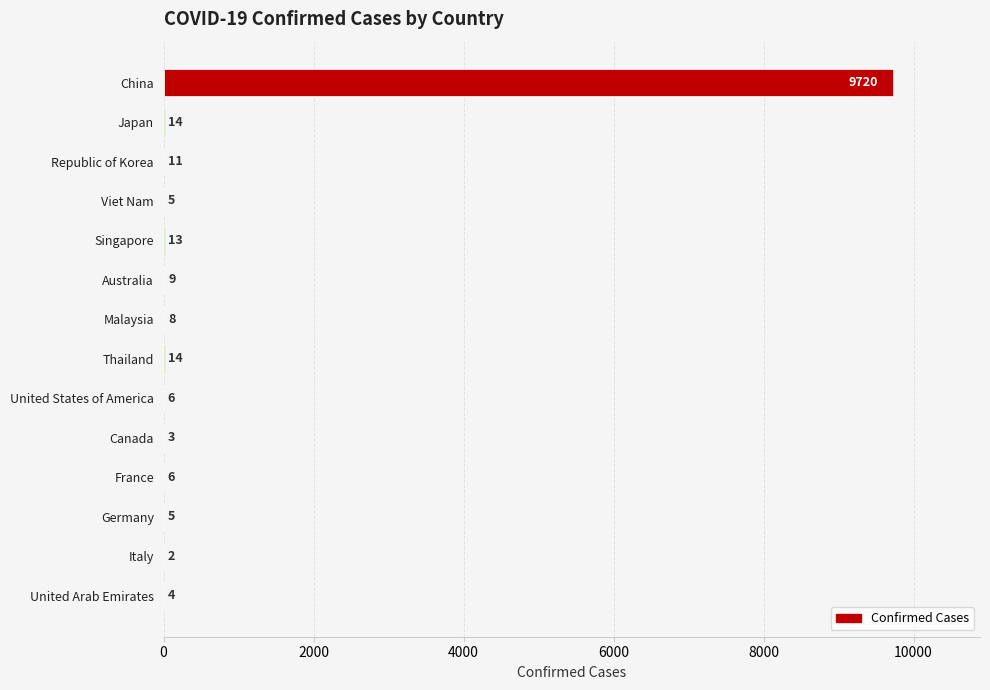

Is it true that the value at Australia is 9?

True